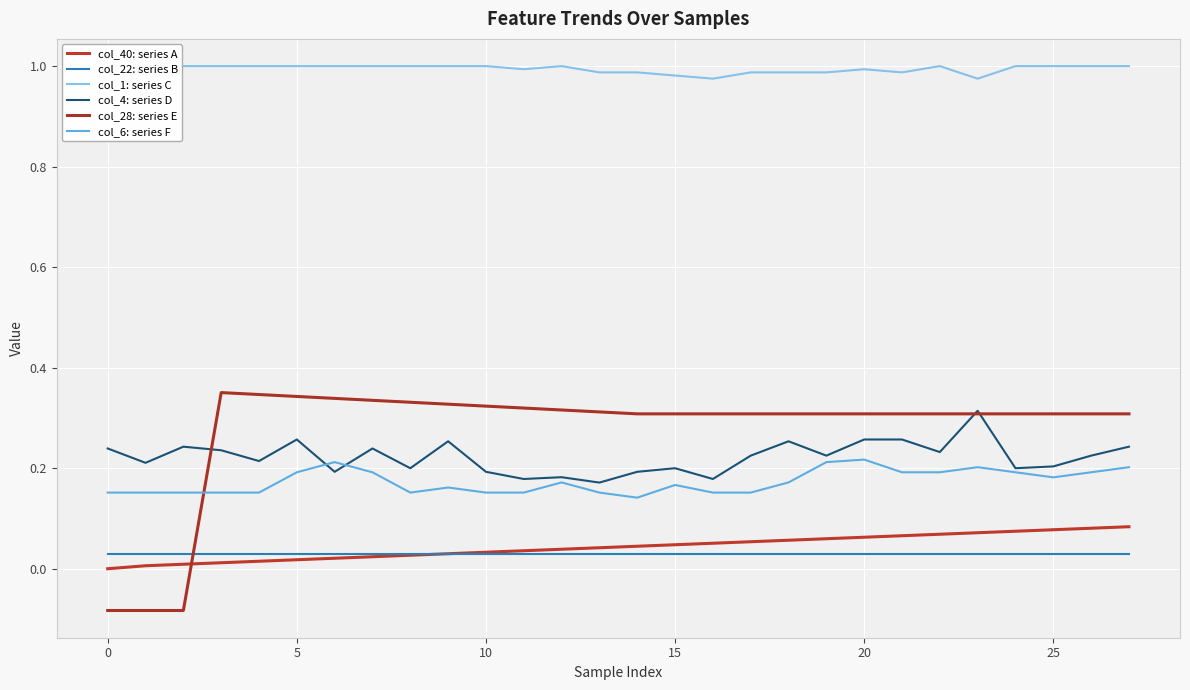

What is the label of the 13th point from the right?

15